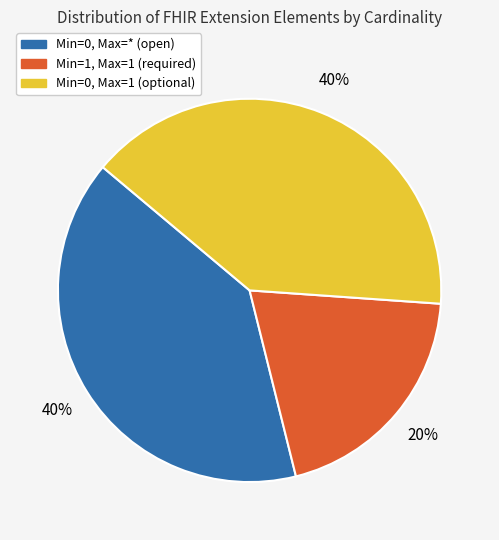

To the nearest percent, what is the difference between the Min=1, Max=1 (required) and Min=0, Max=* (open) slice percentages?

20%